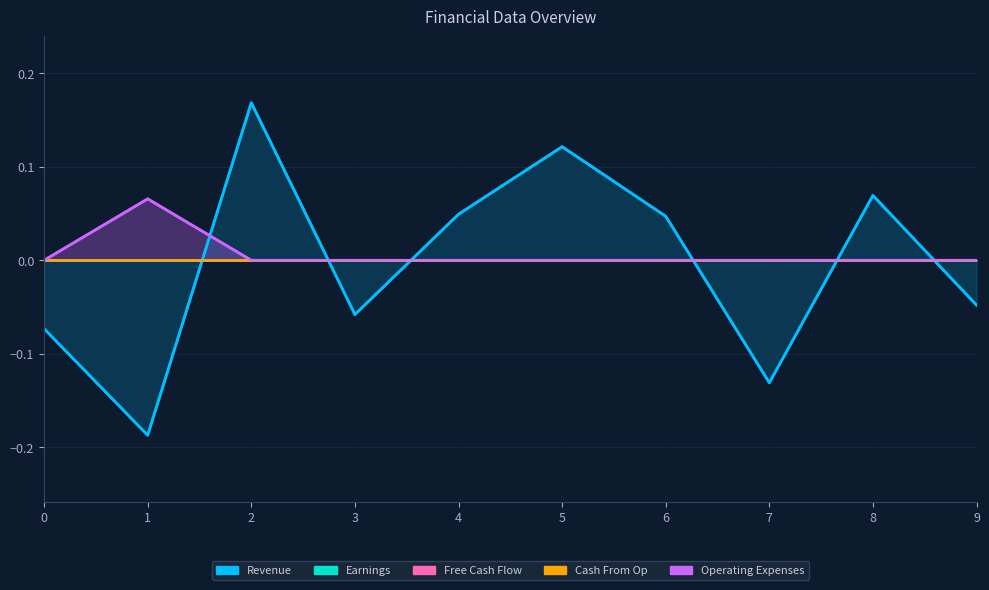

What are all the series names shown in the legend?

Revenue, Earnings, Free Cash Flow, Cash From Op, Operating Expenses